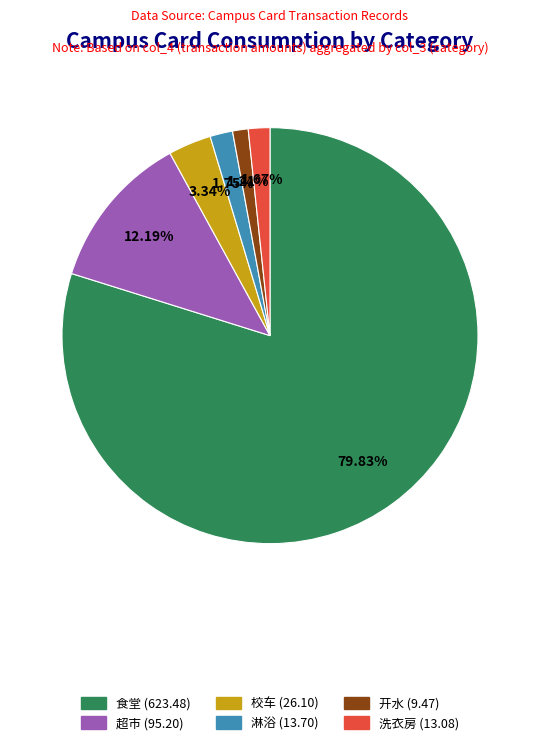

How many segments does this pie chart have?

6